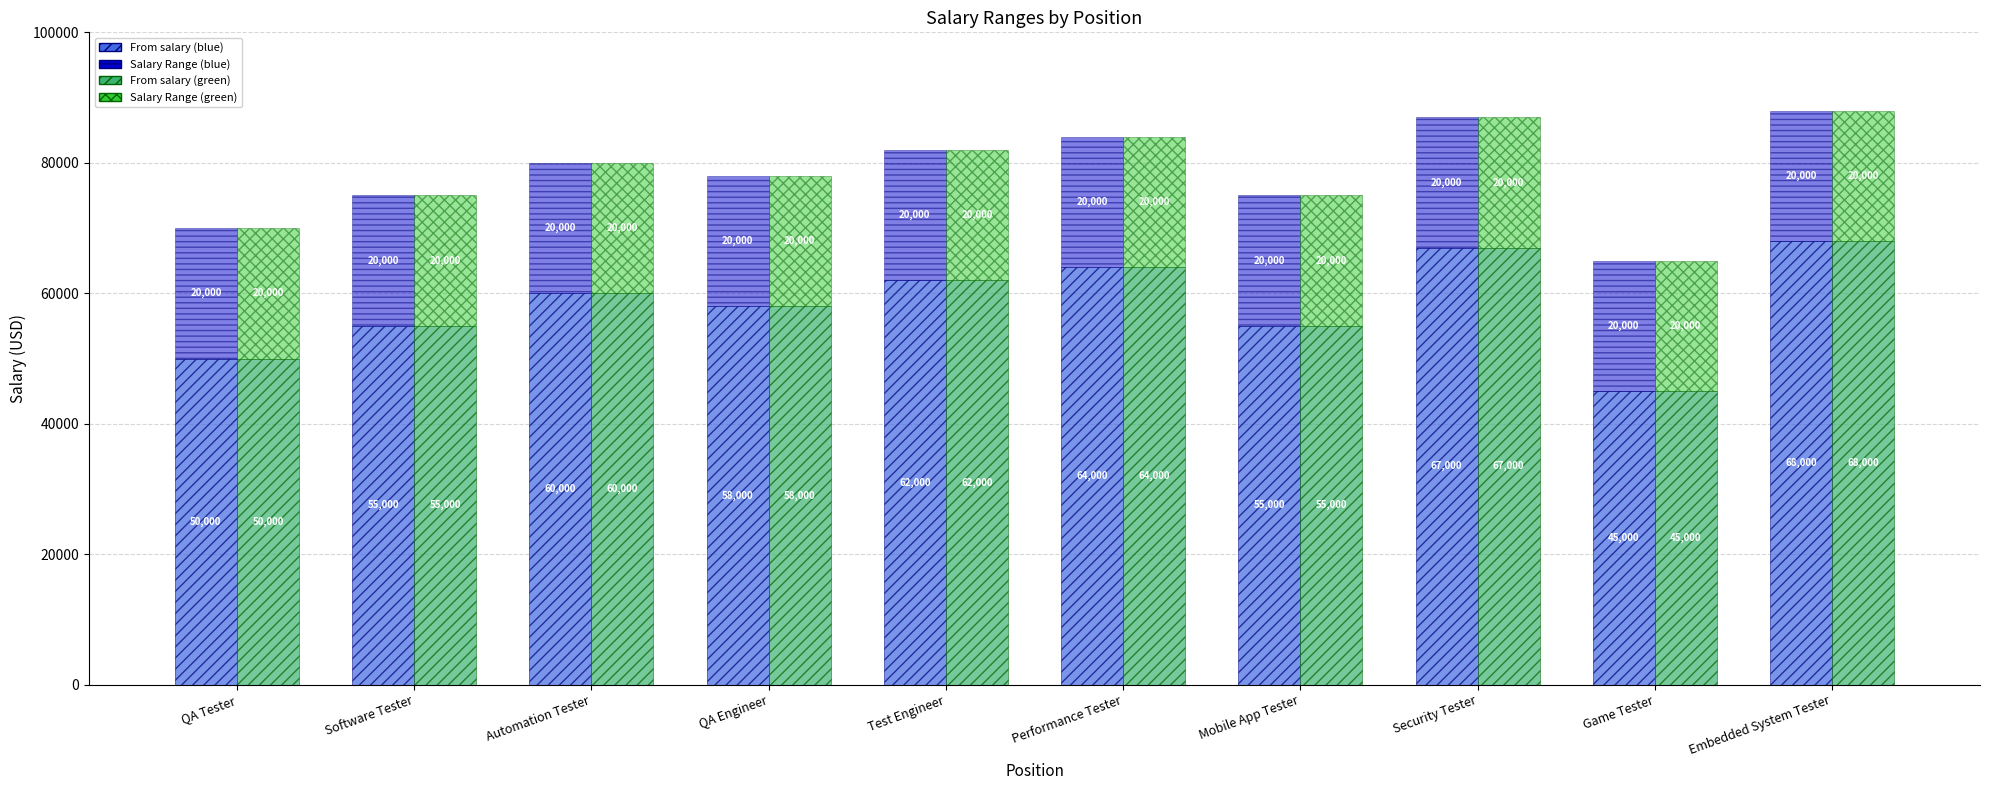

Rank the categories by From salary value from lowest to highest.

Game Tester, QA Tester, Software Tester, Mobile App Tester, QA Engineer, Automation Tester, Test Engineer, Performance Tester, Security Tester, Embedded System Tester